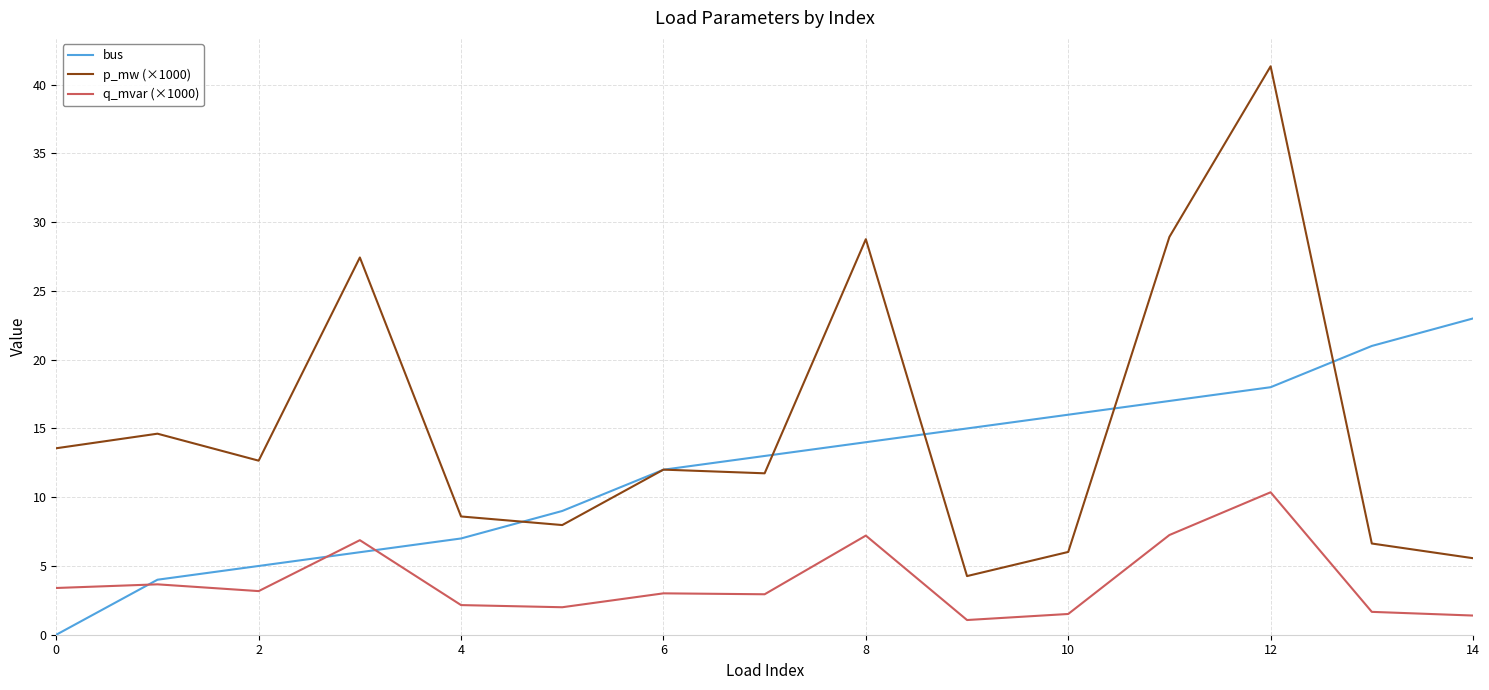

List the series in order of their overall mean, highest first.

p_mw (×1000), bus, q_mvar (×1000)